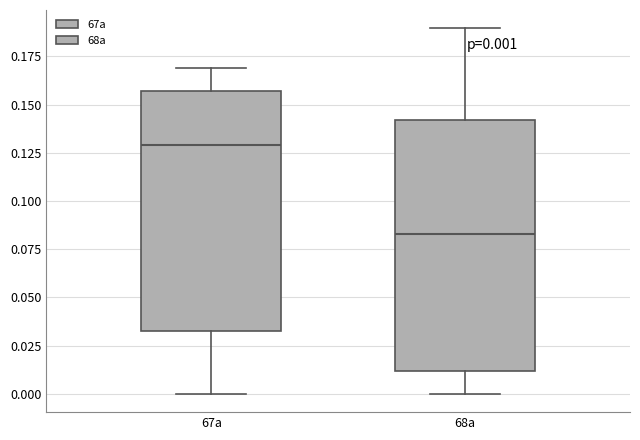

Which box has the highest median line?

67a